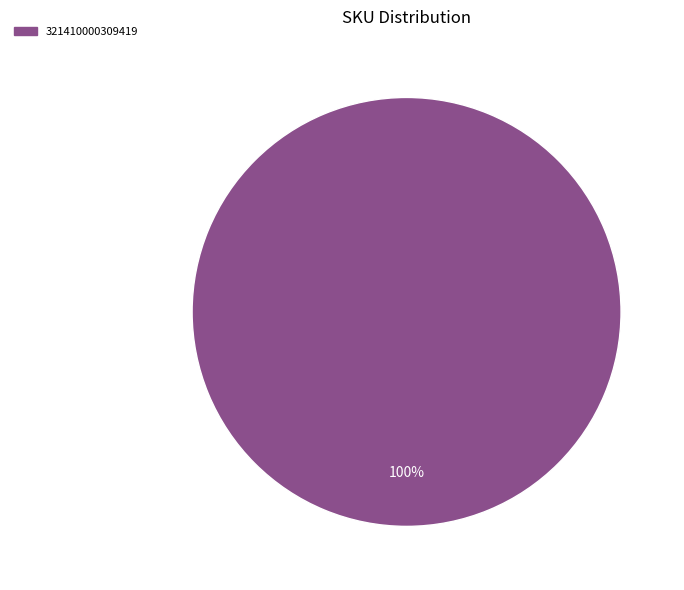

Is there any slice that represents more than half of the pie?

Yes